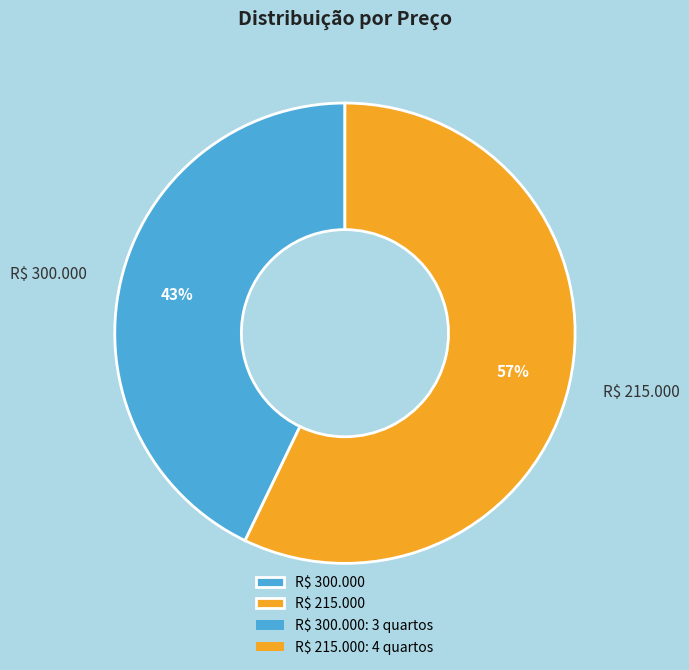

Rank the categories by value from highest to lowest.

R$ 215.000, R$ 300.000